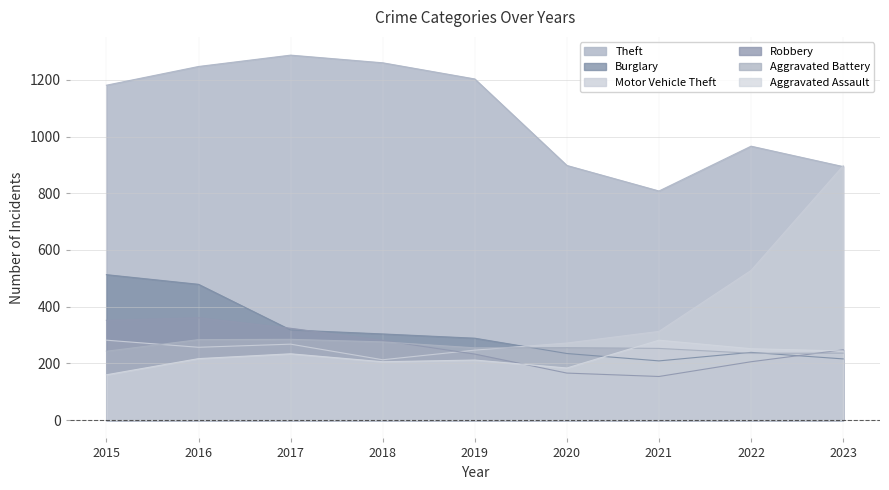

Reading right to left, what are all the values shown in this chart?

Theft: 2023=894	2022=966	2021=808	2020=898	2019=1203	2018=1260	2017=1287	2016=1247	2015=1181
Burglary: 2023=216	2022=239	2021=209	2020=235	2019=289	2018=304	2017=318	2016=479	2015=513
Motor Vehicle Theft: 2023=897	2022=528	2021=313	2020=272	2019=247	2018=213	2017=268	2016=257	2015=282
Robbery: 2023=248	2022=206	2021=154	2020=166	2019=233	2018=281	2017=324	2016=361	2015=352
Aggravated Battery: 2023=236	2022=236	2021=253	2020=256	2019=255	2018=276	2017=285	2016=284	2015=243
Aggravated Assault: 2023=244	2022=252	2021=282	2020=184	2019=212	2018=206	2017=234	2016=217	2015=160